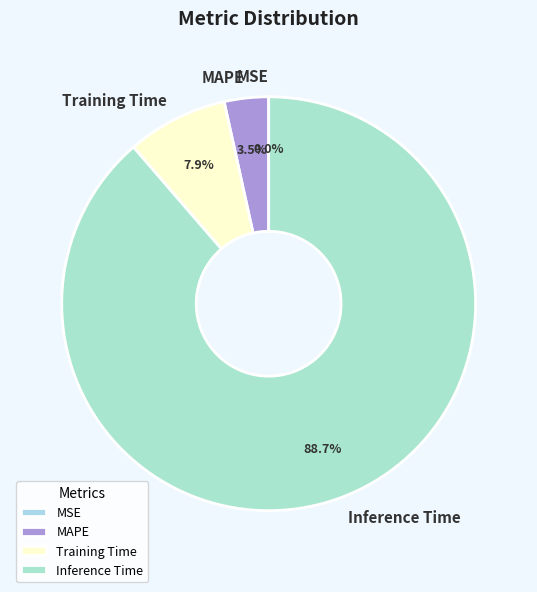

Combined, what portion of the pie is Training Time and Inference Time?

96.5%